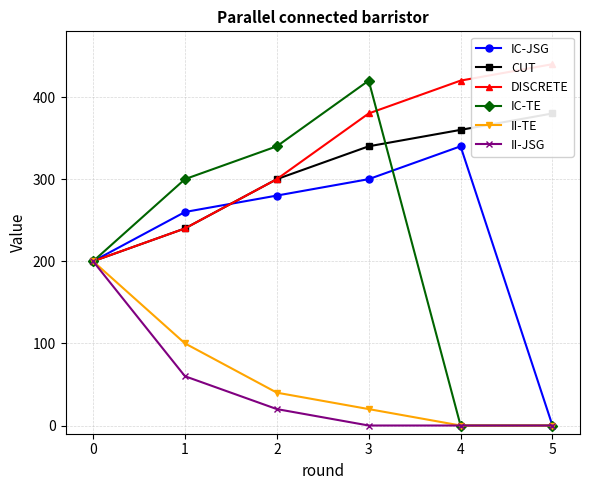

At which category does IC-JSG reach its first local peak?

4